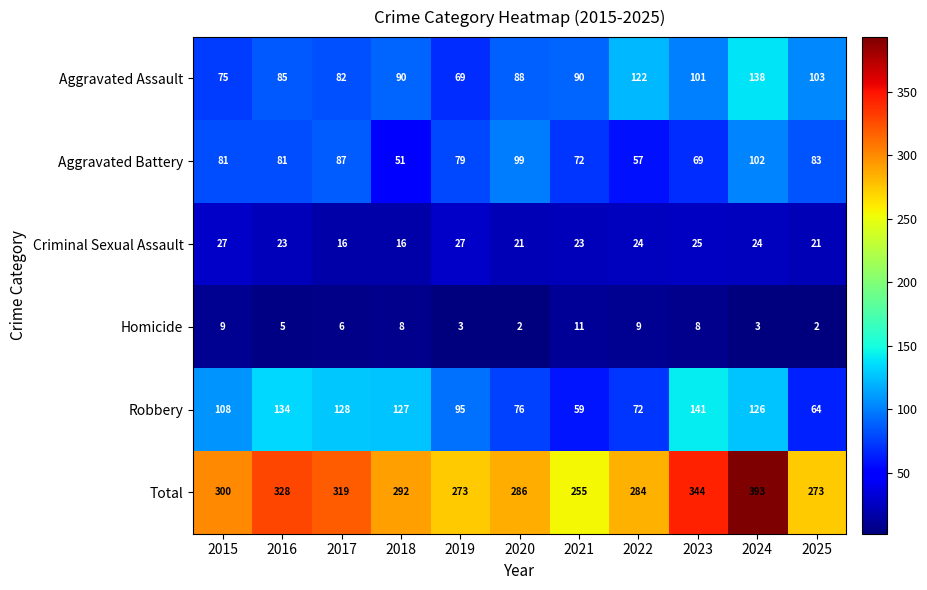

The value of Total at 2024 is 647. True or false?

False